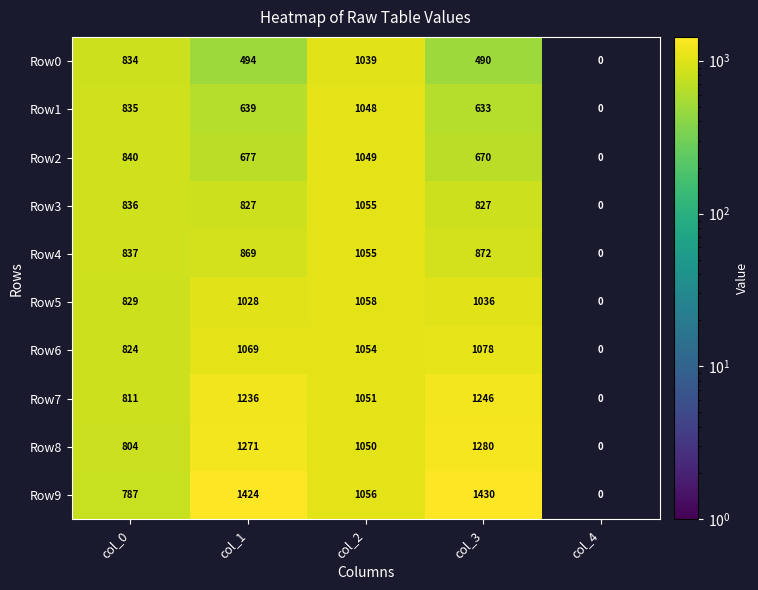

The value of Row7 at col_0 is 415. True or false?

False